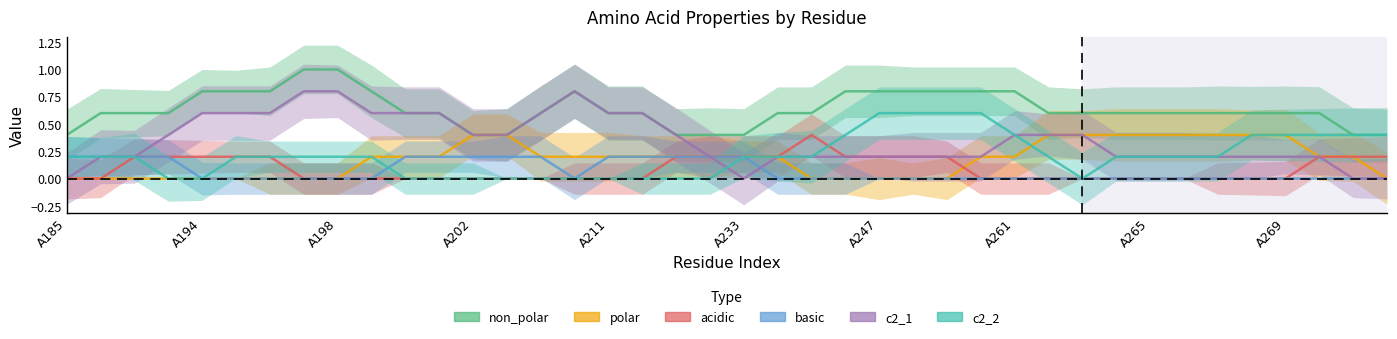

Which category has the highest value in the basic series?

A191